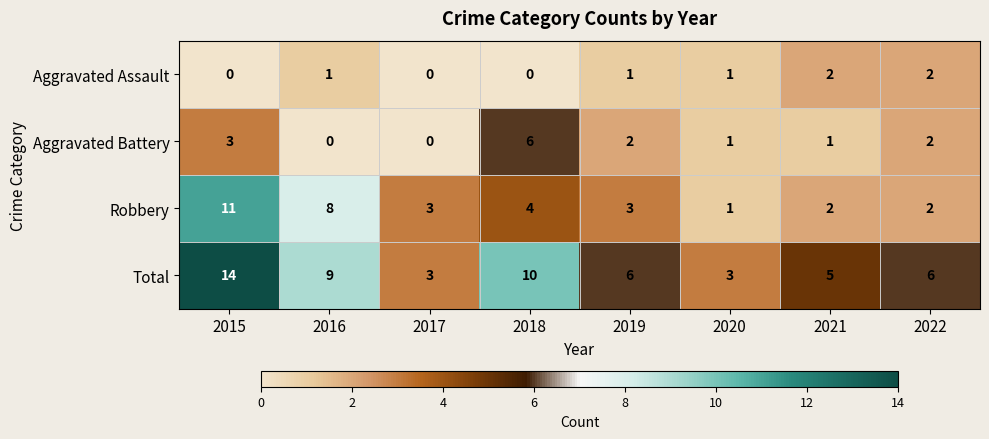

What is the difference between the maximum and second lowest values in the Total series?

11